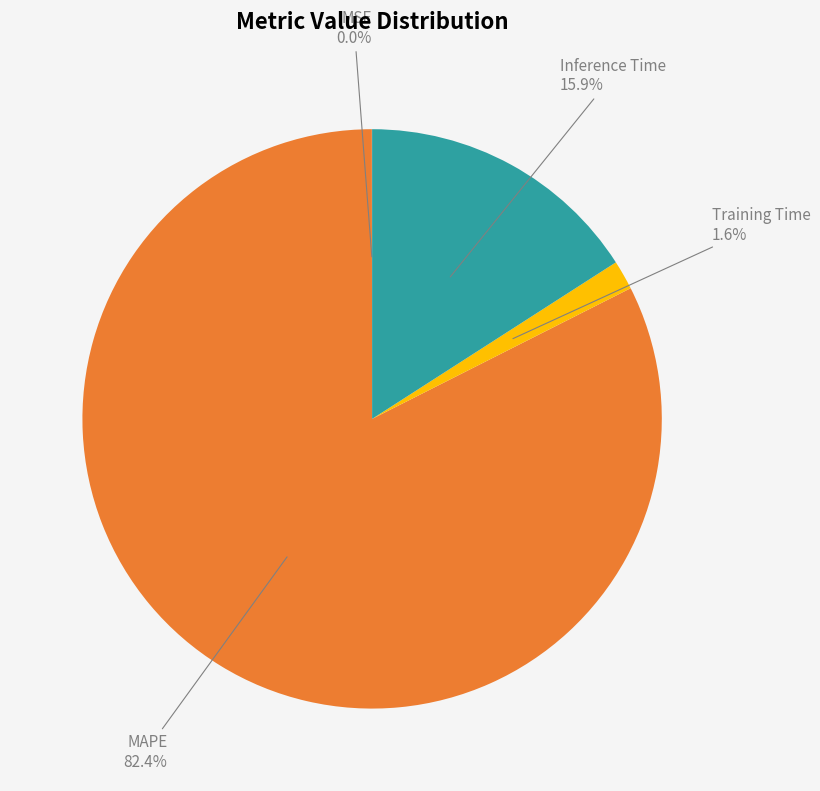

Combined, do MAPE and Training Time account for over 50%?

Yes